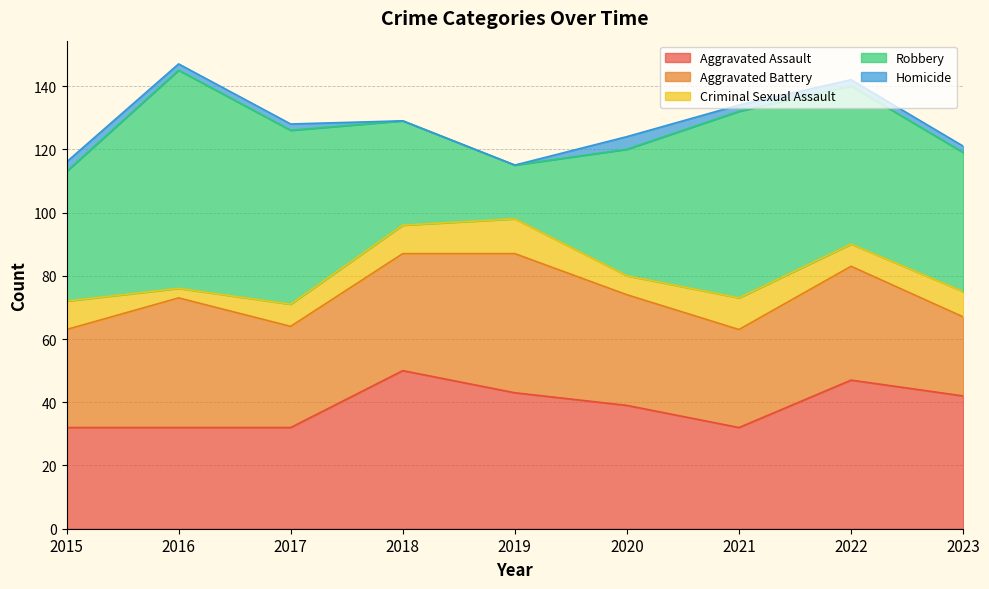

Which category has the highest value across all series?

2016